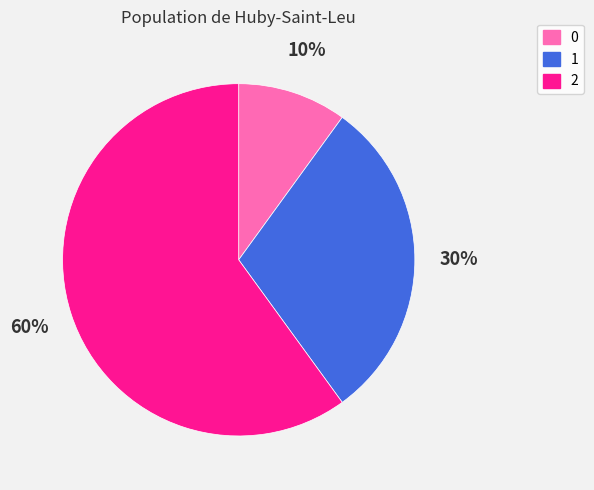

What is the ratio of the value at 1 to the value at 0?

3.0